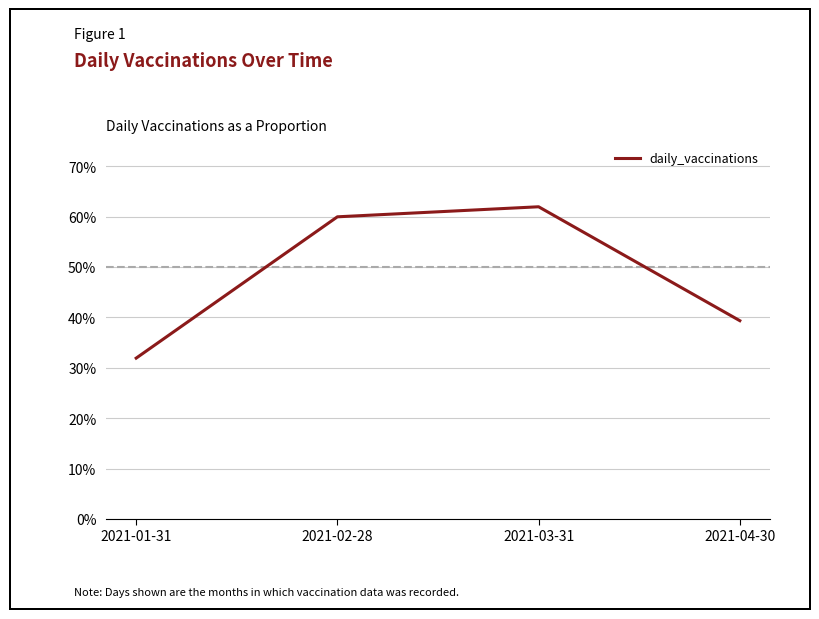

What is the change in value from 2021-01-31 to 2021-02-28?

+0.3